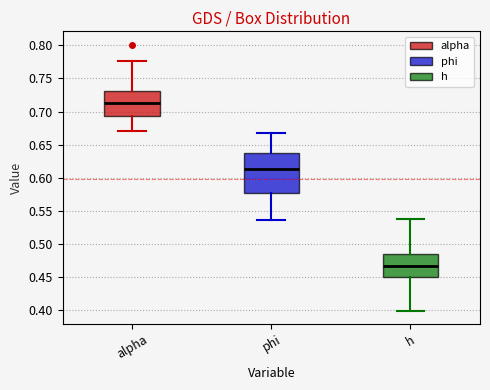

Reading left to right, transcribe this box plot: for each box, give where its median line is, the range the box spans, and where its two whiskers end, as read against the y-axis. The values are not printed on the chart, so give them approximately, as read against the axis.

alpha: median 0.710, box 0.695 to 0.730, whiskers 0.670 to 0.775
phi: median 0.615, box 0.575 to 0.635, whiskers 0.535 to 0.665
h: median 0.465, box 0.450 to 0.485, whiskers 0.400 to 0.535